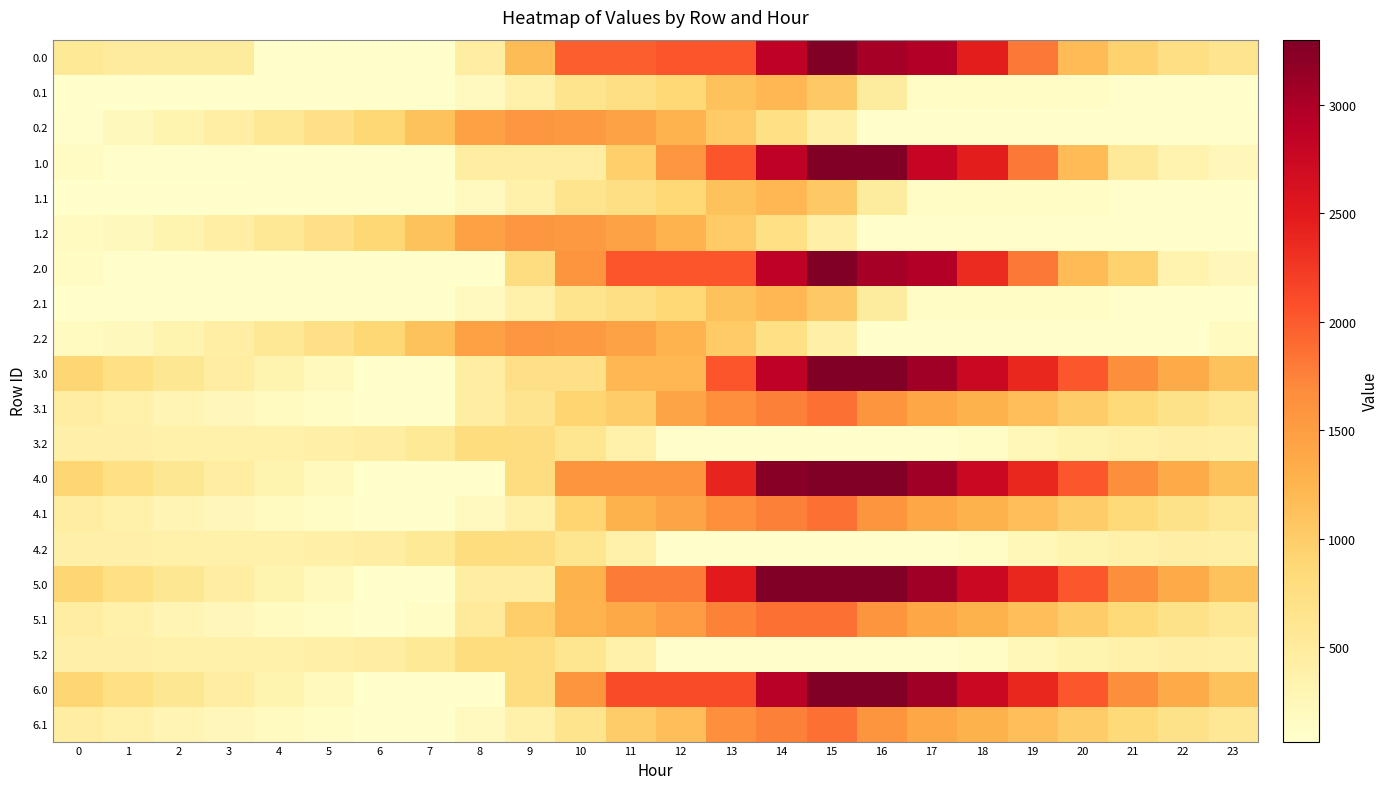

At which category is the sum across all series the highest?

15